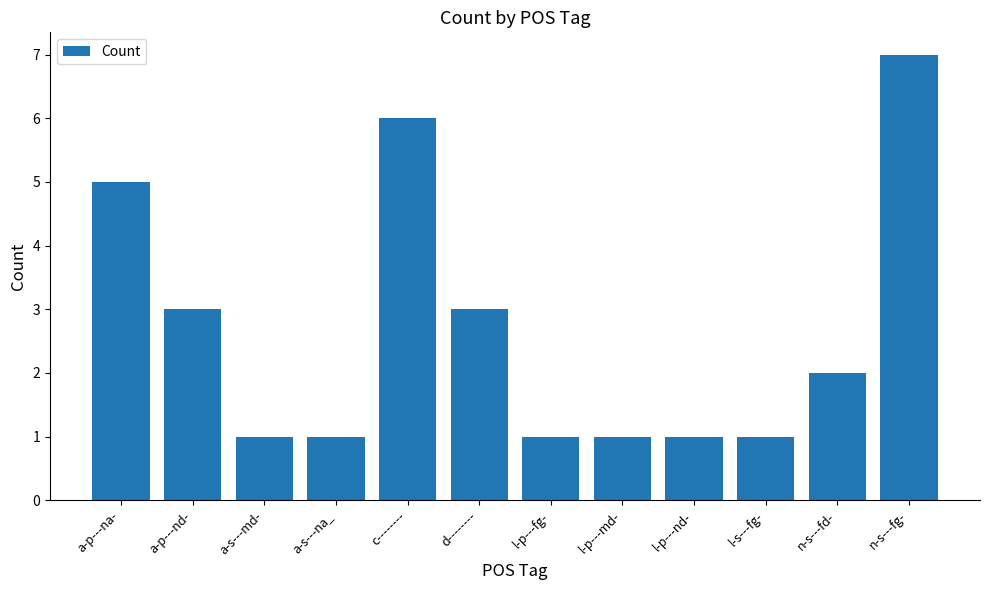

What is the greatest value displayed?

7